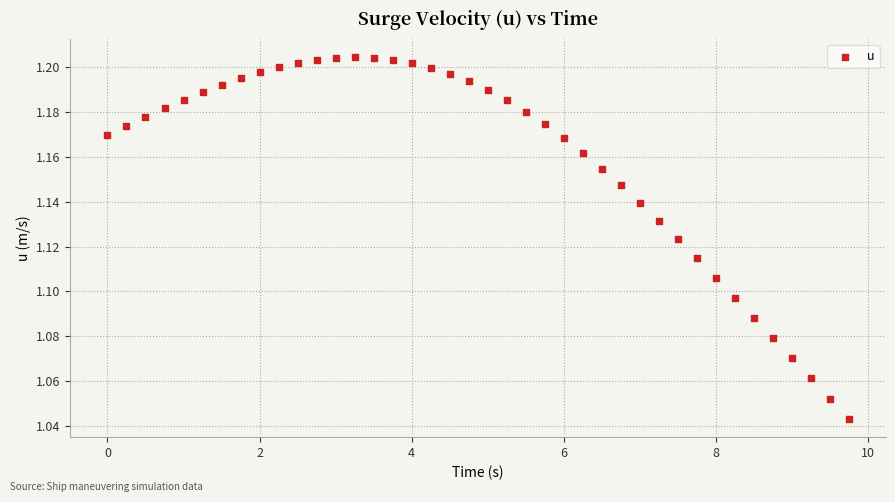

What is the range of X values (max minus min)?

9.8